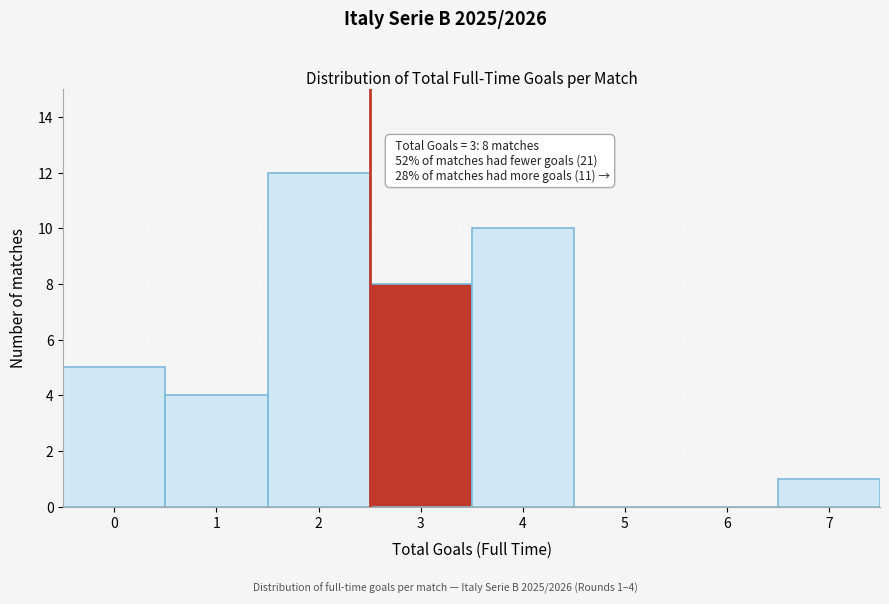

Reading left to right, transcribe all the data shown in this chart.

0=5	1=4	2=12	3=8	4=10	5=0	6=0	7=1